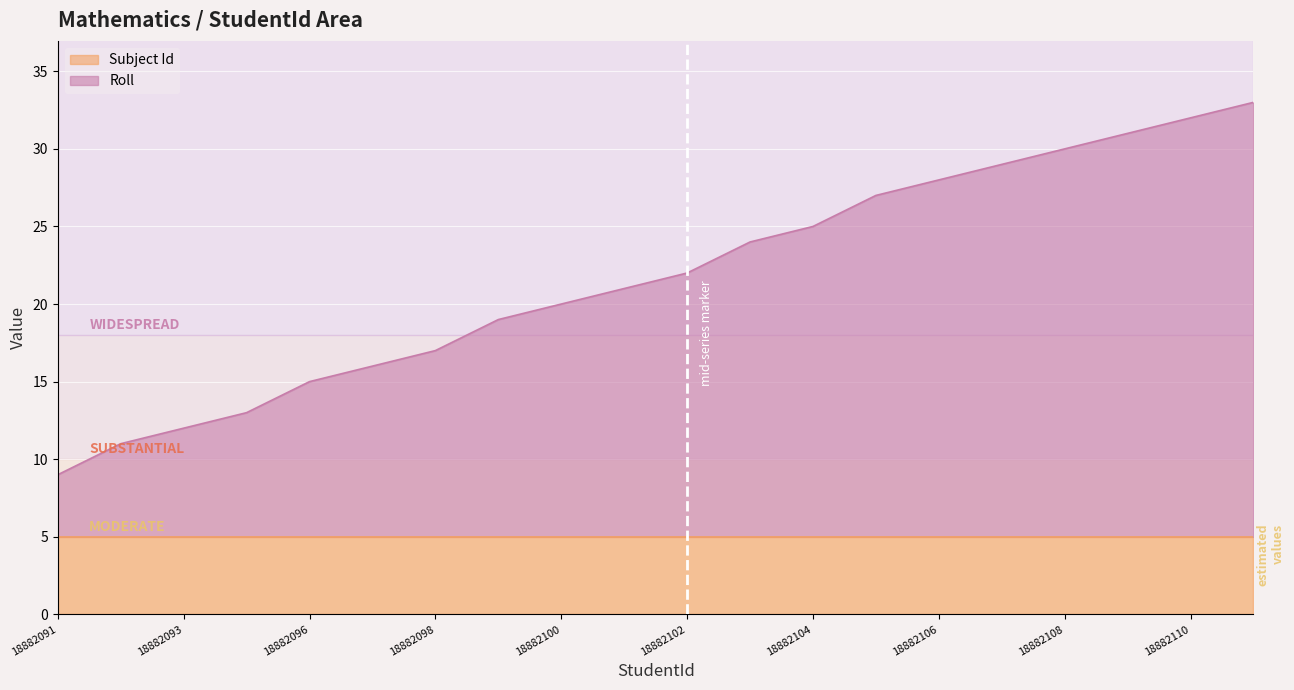

Reading left to right, what are all the values shown in this chart?

18882091=9	18882092=11	18882093=12	18882094=13	18882096=15	18882097=16	18882098=17	18882099=19	18882100=20	18882101=21	18882102=22	18882103=24	18882104=25	18882105=27	18882106=28	18882107=29	18882108=30	18882109=31	18882110=32	18882111=33